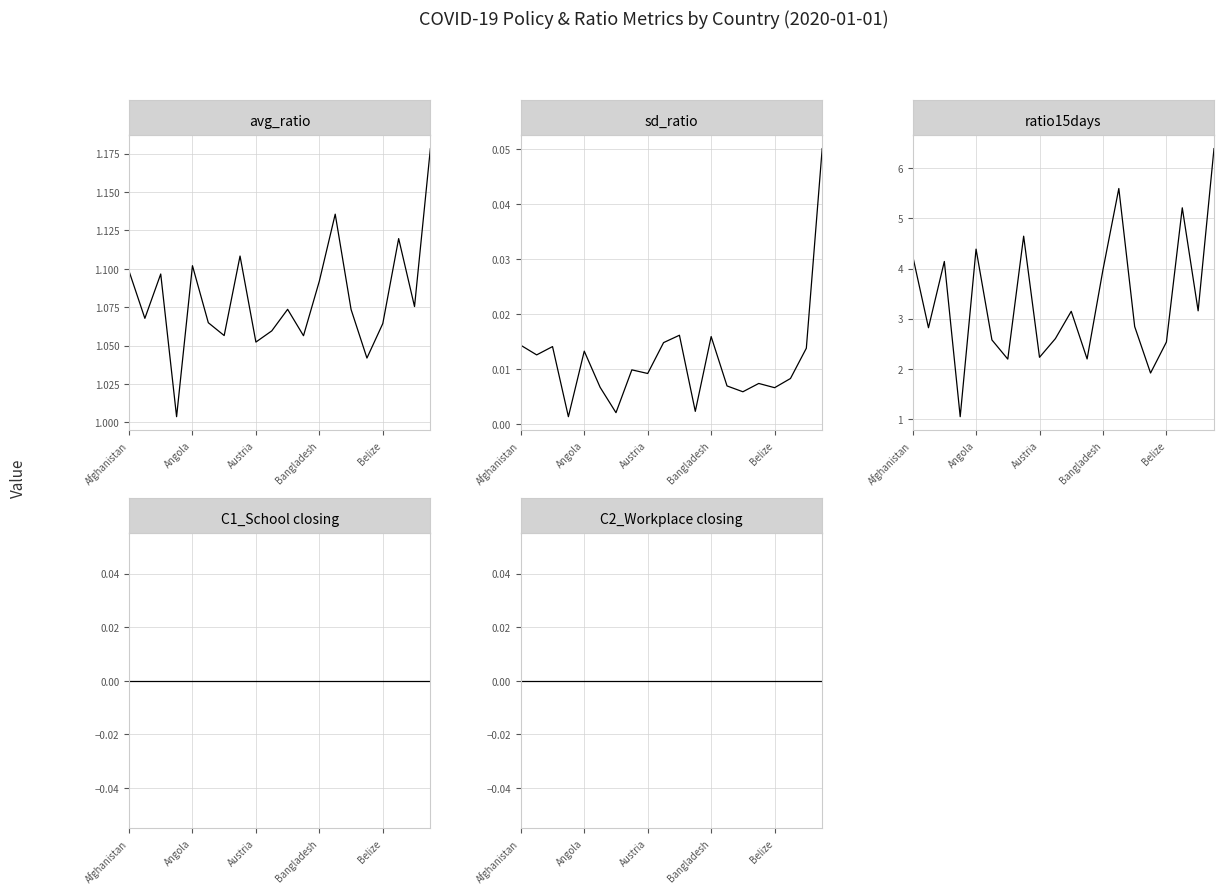

True or false: ratio15days and sd_ratio intersect in this chart.

False